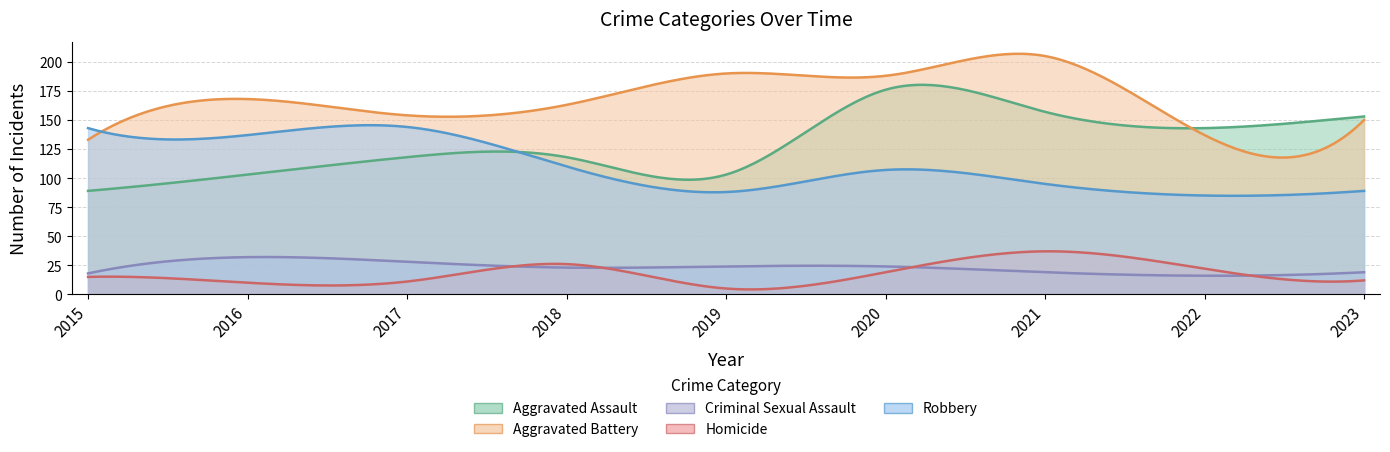

True or false: Criminal Sexual Assault has more than 1 points higher than both neighbors.

False